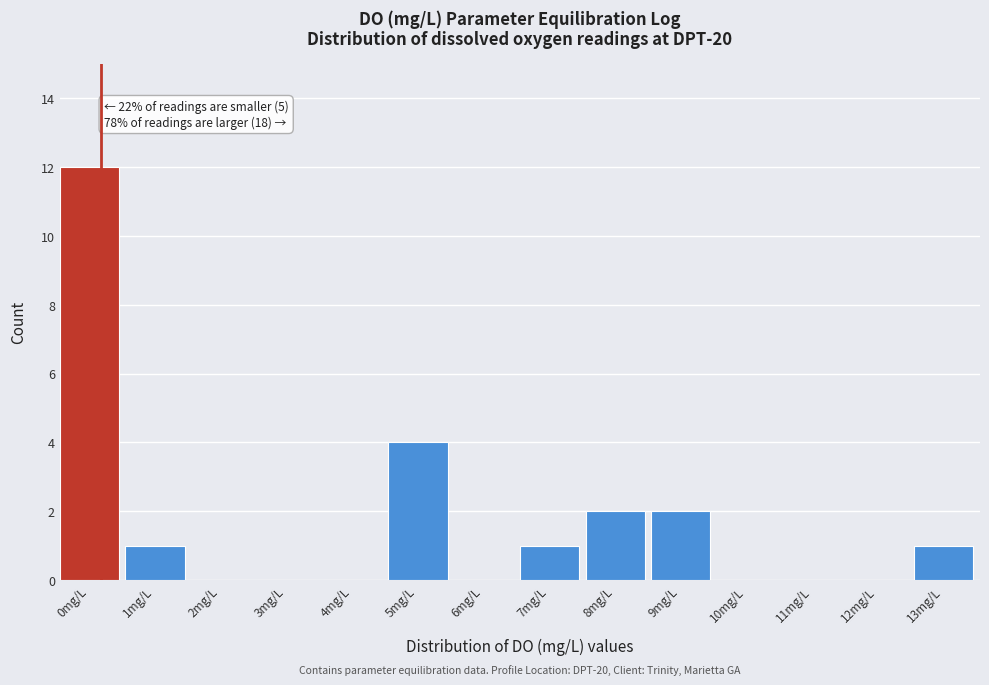

Reading left to right, list all the values displayed in this chart.

0mg/L=12	1mg/L=1	2mg/L=0	3mg/L=0	4mg/L=0	5mg/L=4	6mg/L=0	7mg/L=1	8mg/L=2	9mg/L=2	10mg/L=0	11mg/L=0	12mg/L=0	13mg/L=1